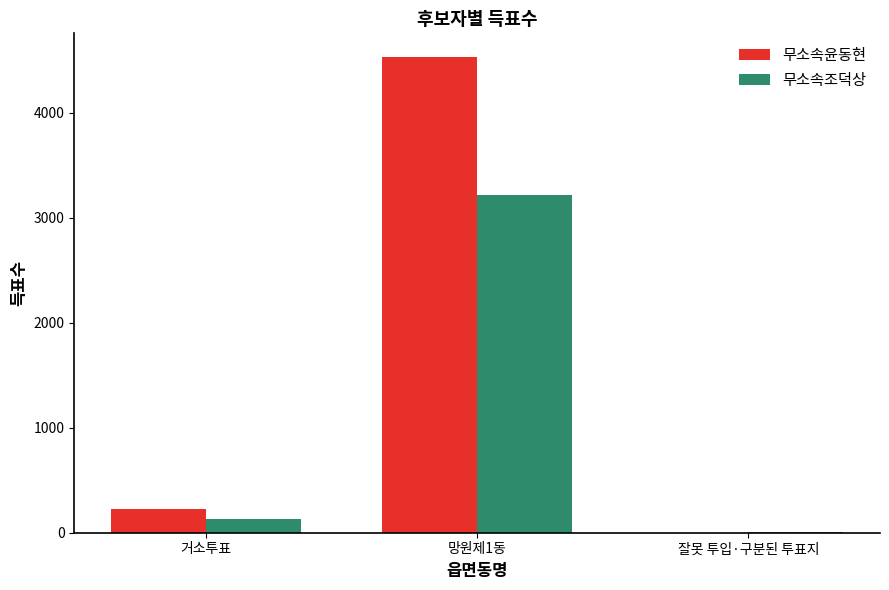

Is the value of 무소속조덕상 at 거소투표 greater than the value of 무소속윤동현 at 거소투표?

No